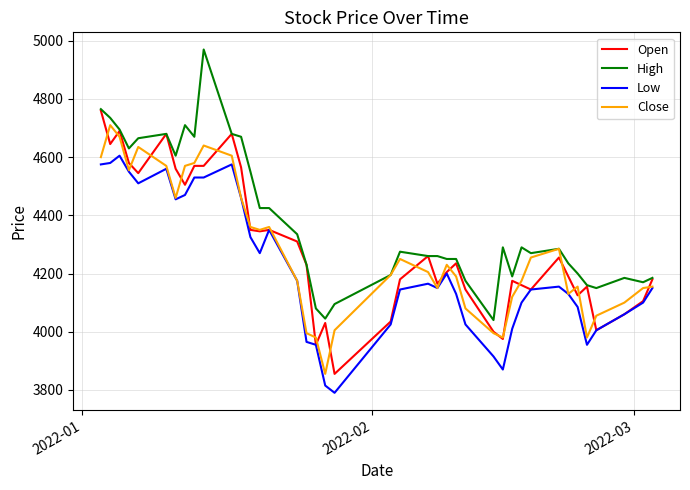

What is the minimum value shown in the chart?

3790